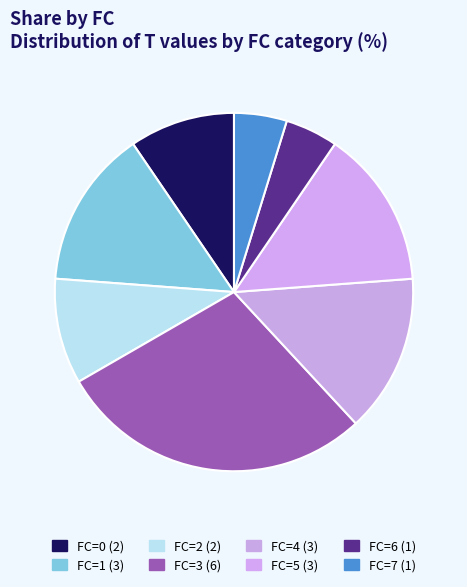

What is the largest slice in the pie chart?

6